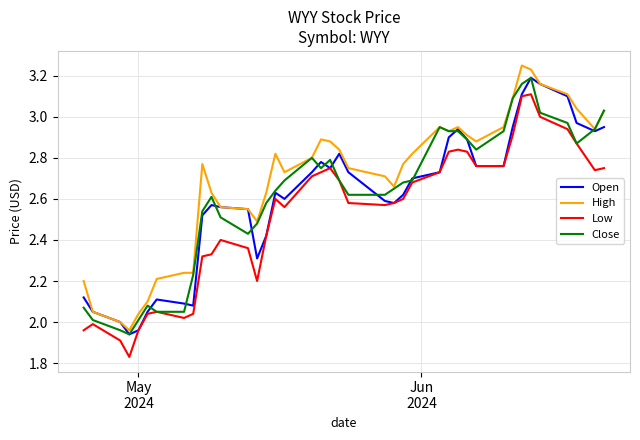

True or false: Low and High cross at least once.

False